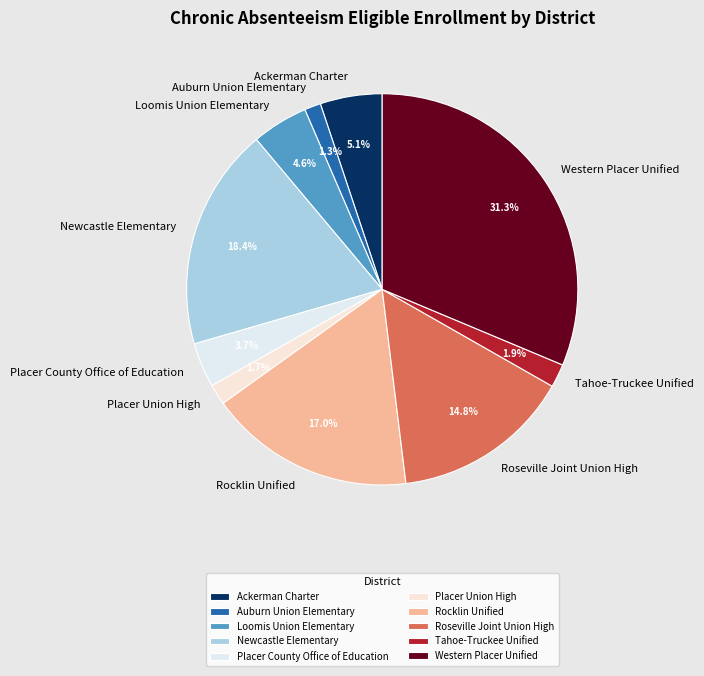

To the nearest percent, what percentage of the pie is Ackerman Charter?

5%